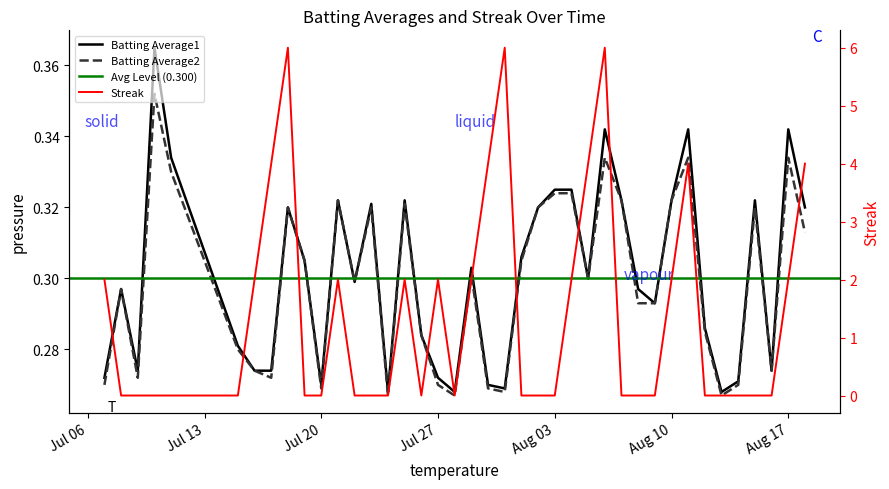

How many values in Streak are above zero?

17